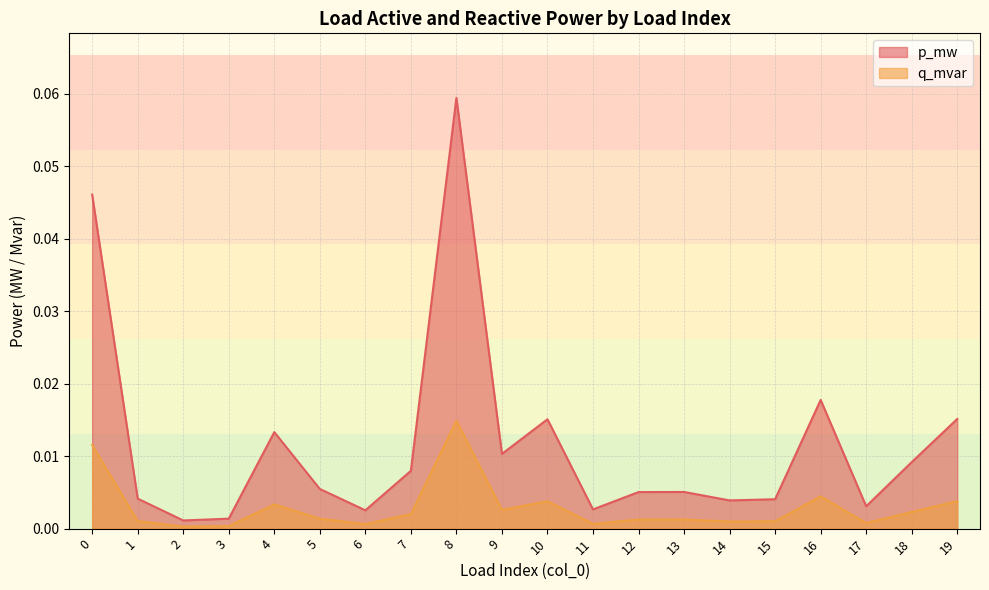

How many data points does each series have?

20